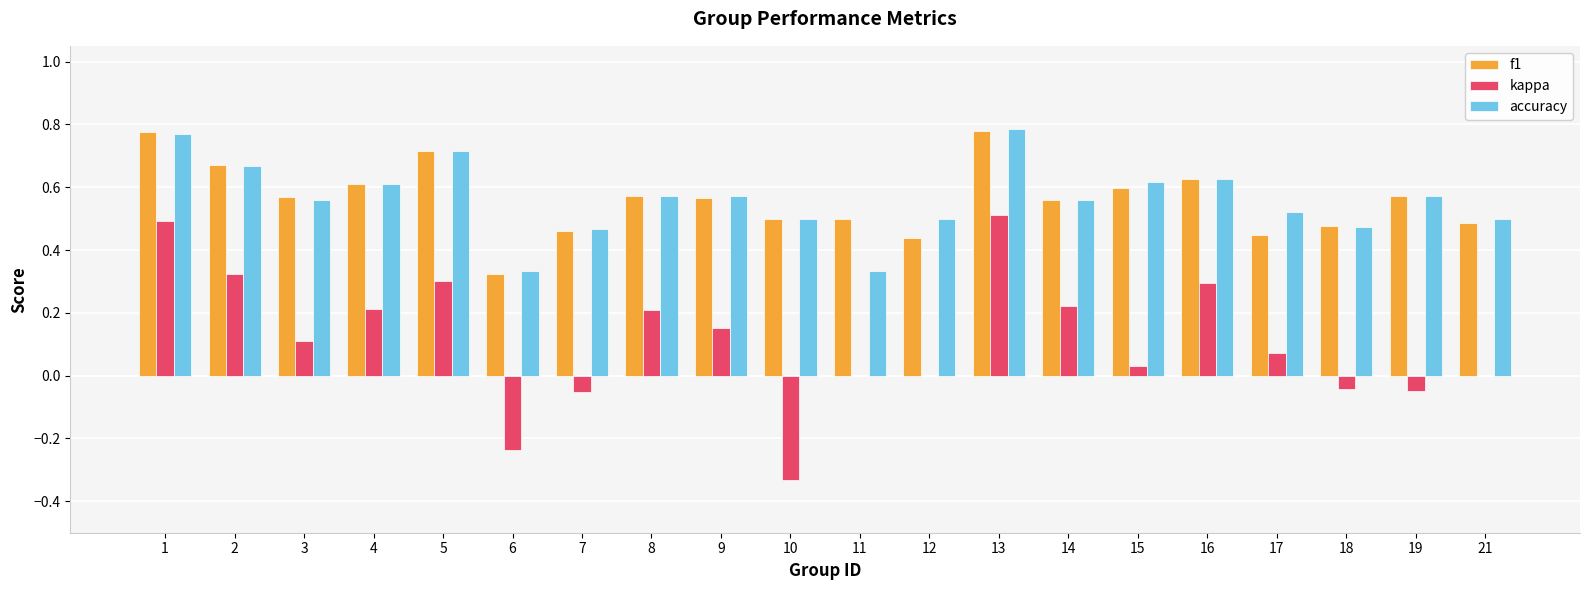

True or false: kappa has a value of 0.3 at 8.

False